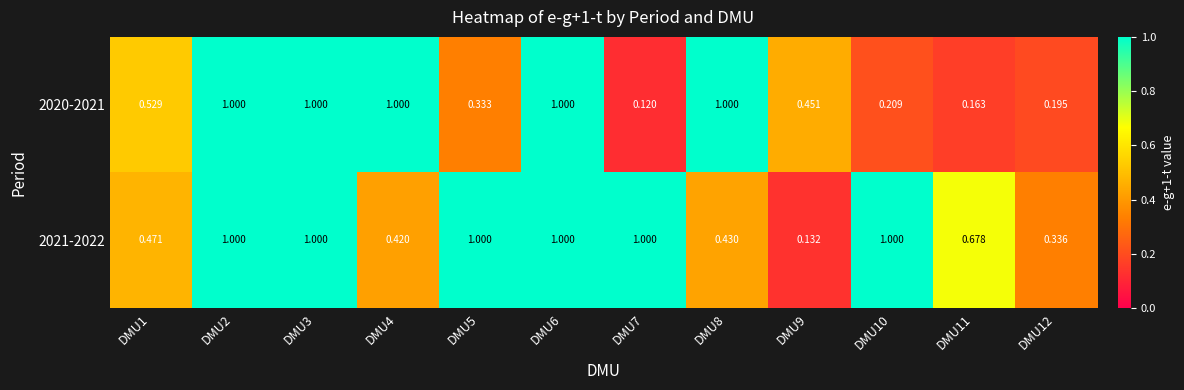

Is the value of 2020-2021 at DMU4 greater than the value of 2021-2022 at DMU4?

Yes